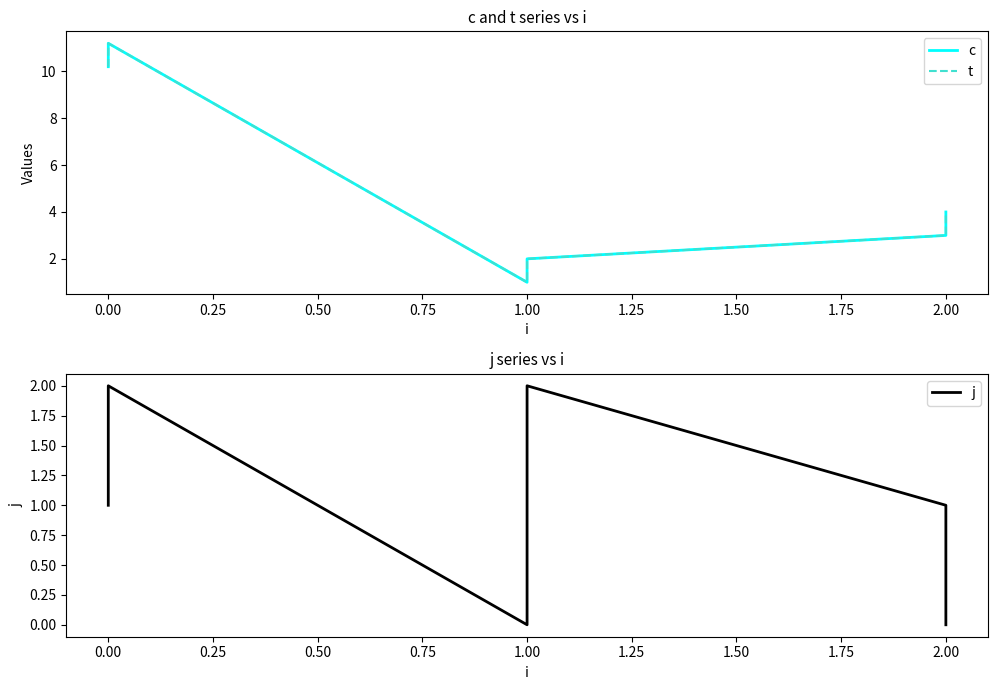

List the series in order of their peak value, highest first.

c, t, j